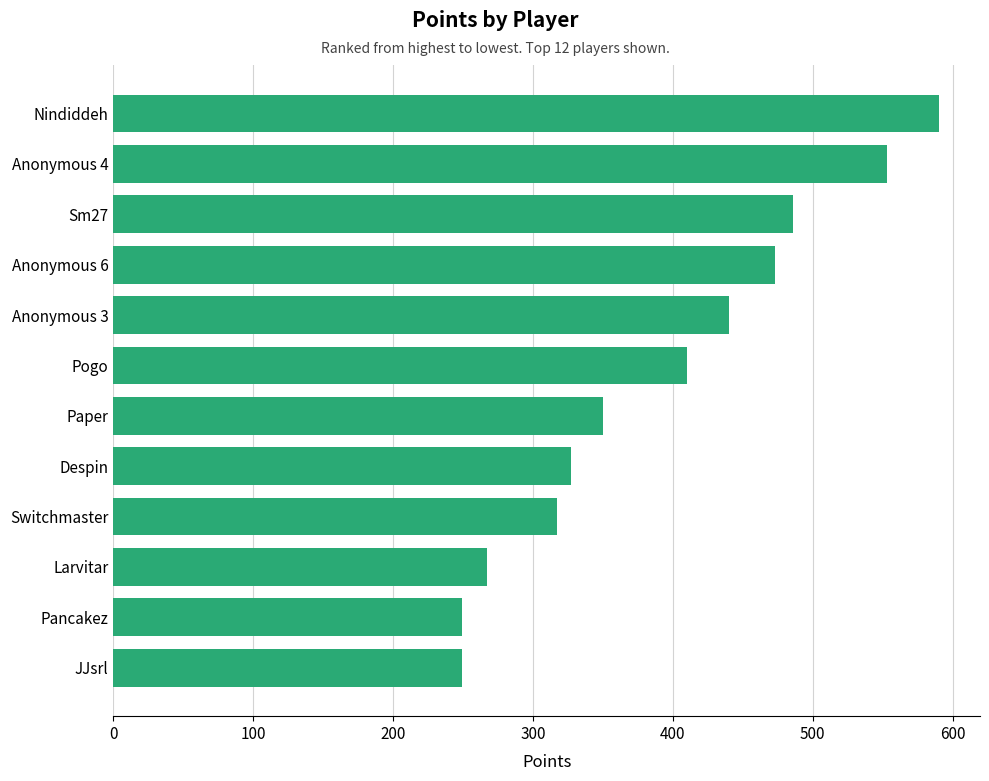

What is the change in value from JJsrl to Pogo?

+161